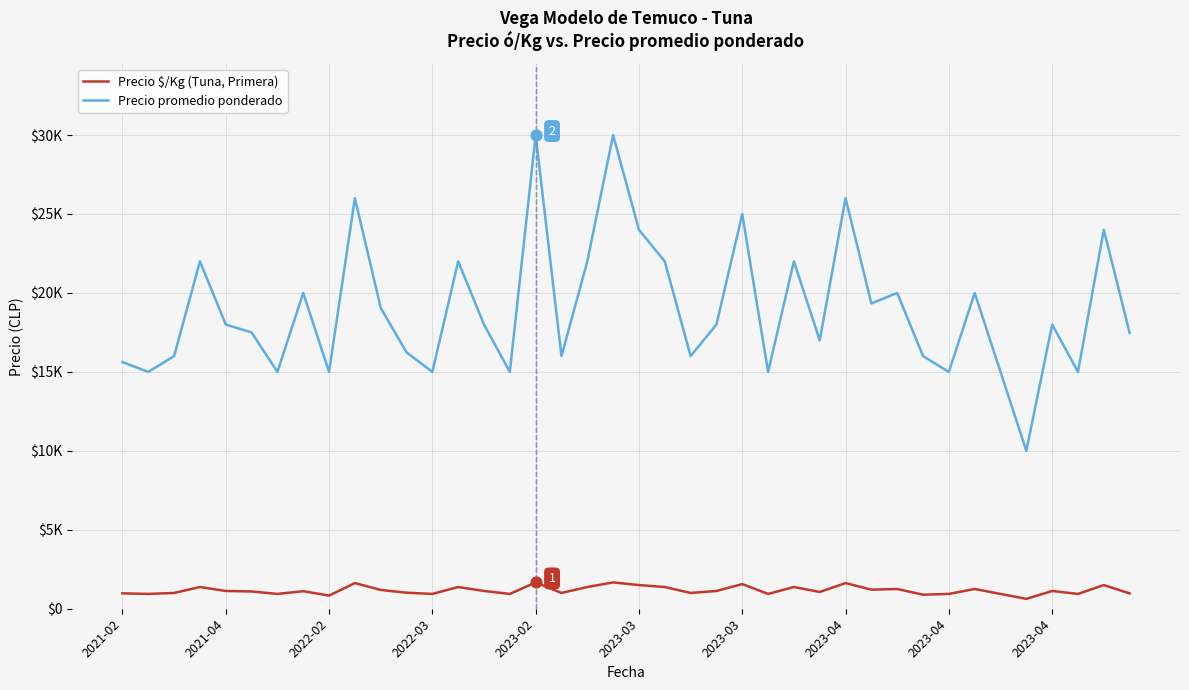

Which series has the largest total across all categories?

Precio promedio ponderado